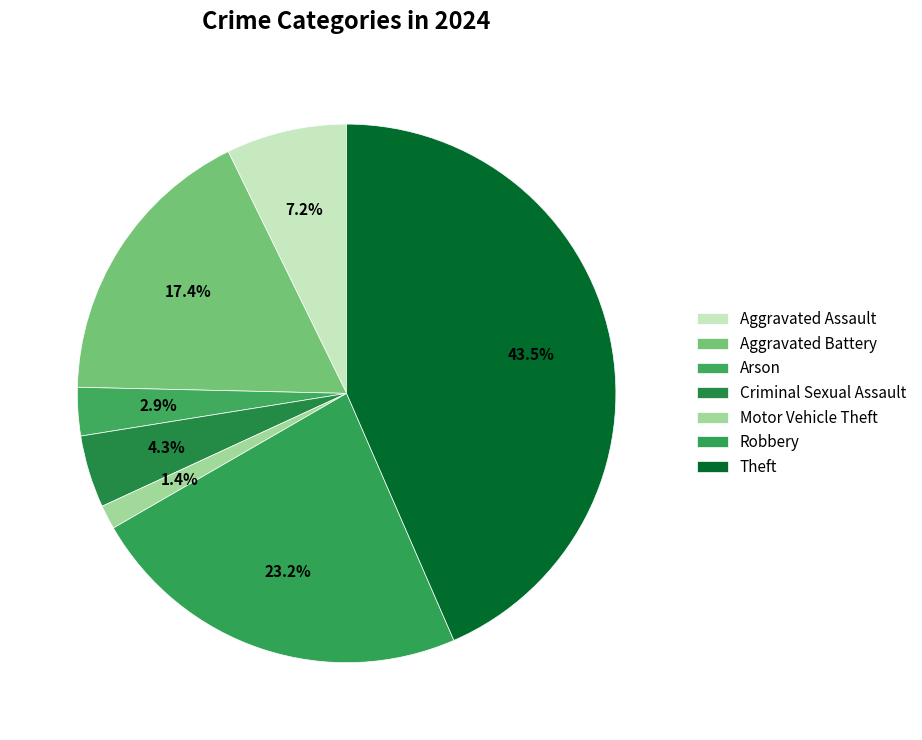

Does Aggravated Assault represent more than half of the total?

No